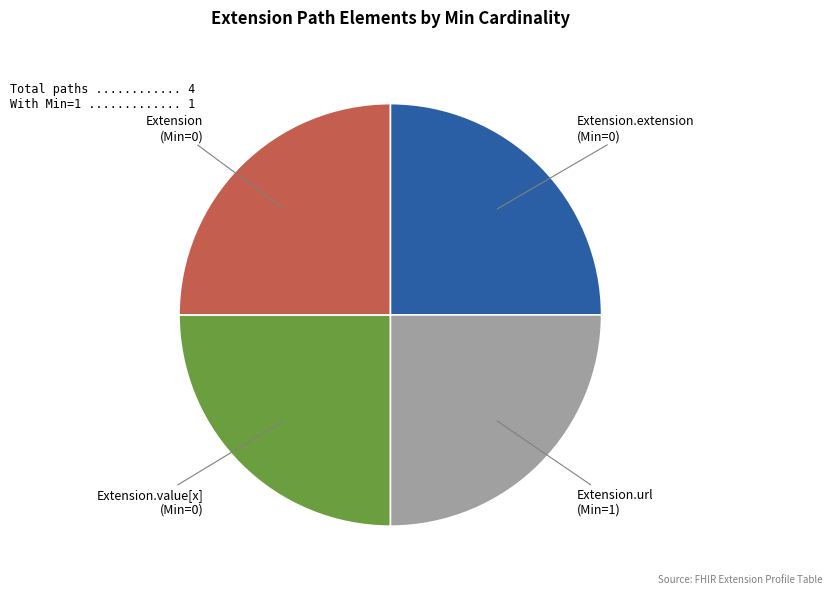

Which slice is the largest?

Extension.value[x]